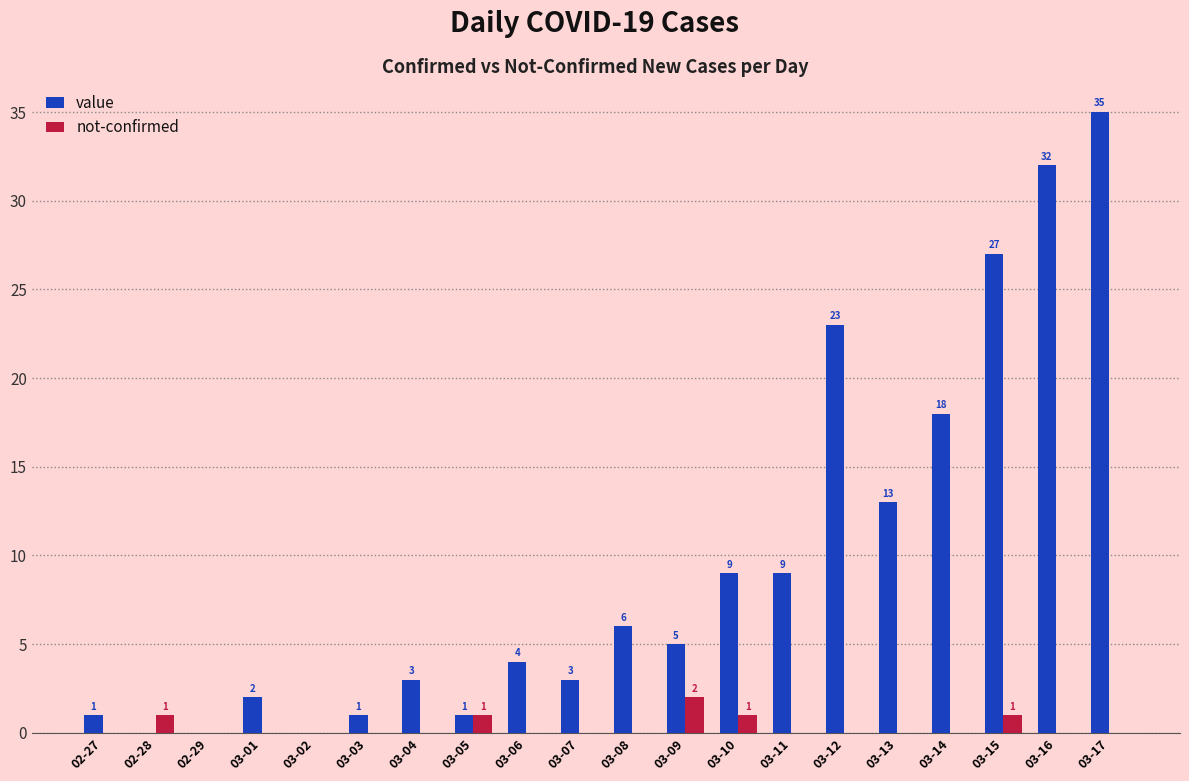

What is the difference between the value values at 03-16 and 02-27?

31